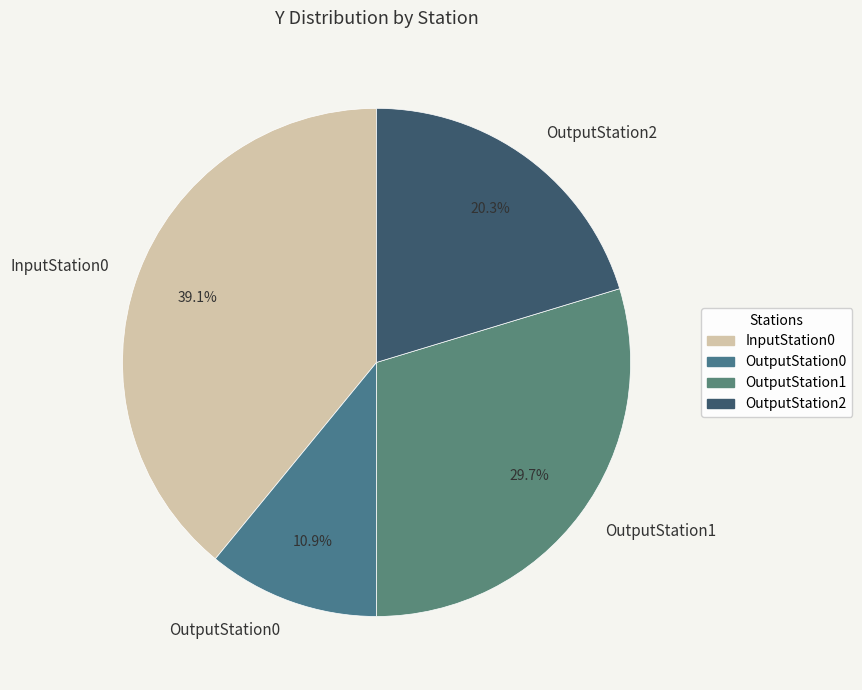

Is InputStation0 the majority of the pie?

No